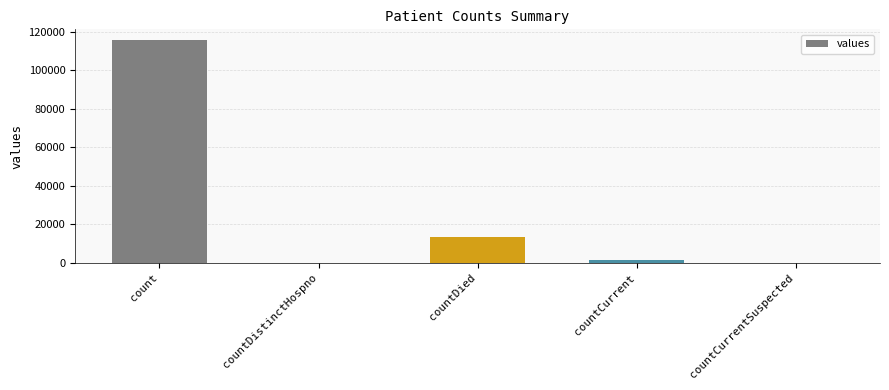

The chart shows a value of 115379 at count. True or false?

True